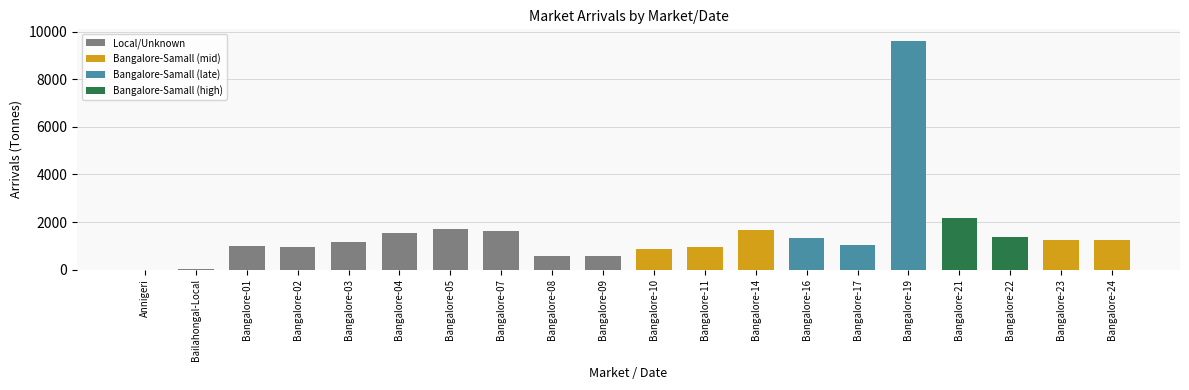

What is the sum of all values?

30543